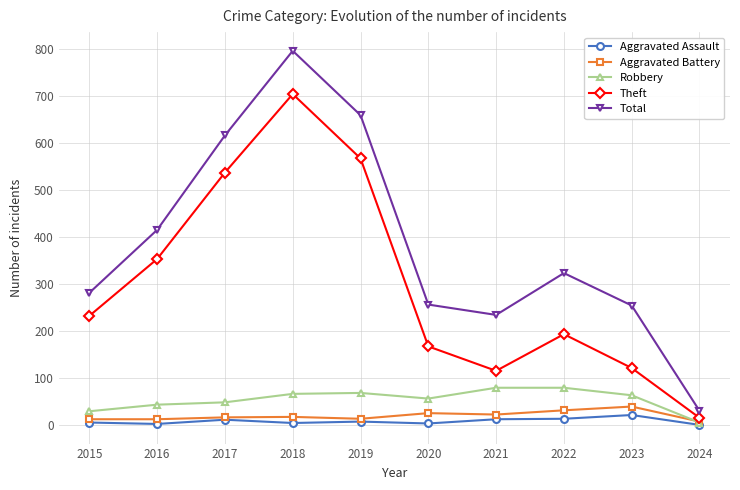

How many lines are shown in the chart?

5